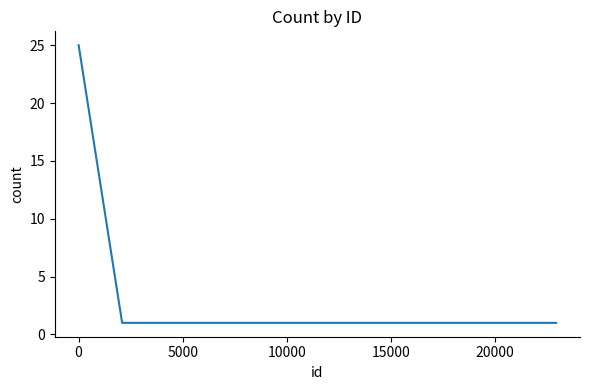

What is the difference between the maximum and minimum values?

24